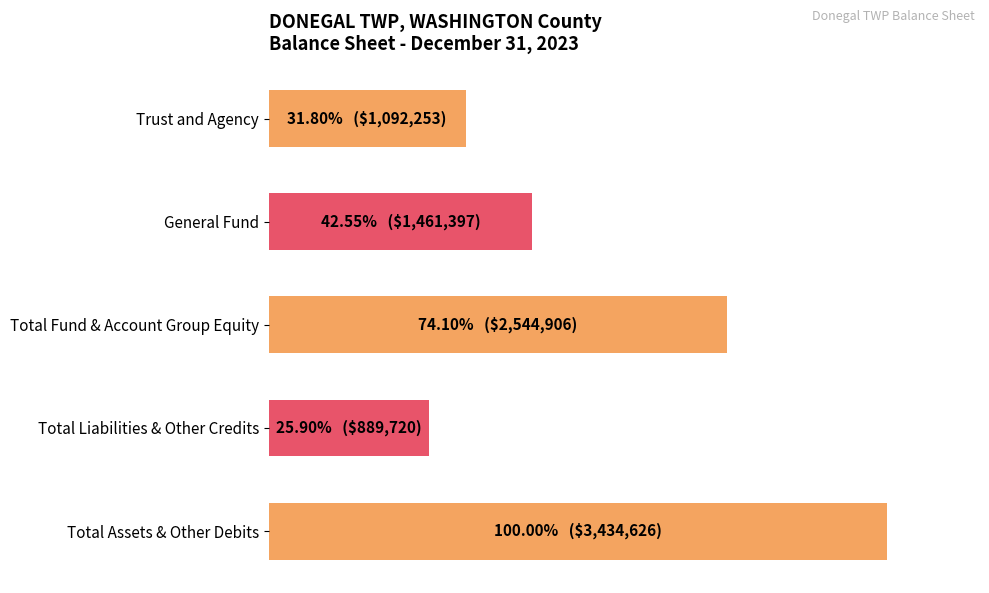

Rank the categories by value from lowest to highest.

Total Liabilities & Other Credits, Trust and Agency, General Fund, Total Fund & Account Group Equity, Total Assets & Other Debits